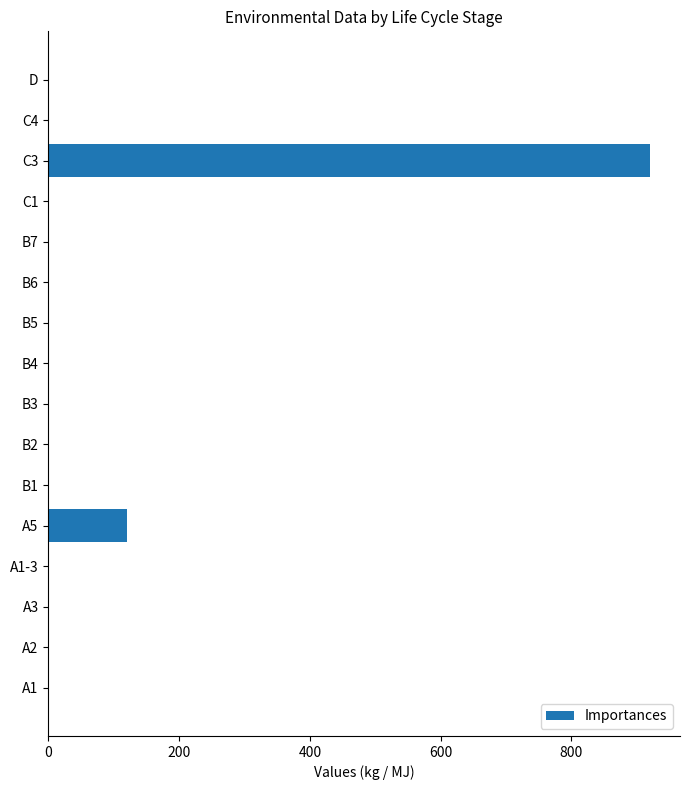

Is it true that the value at C4 is -566?

False